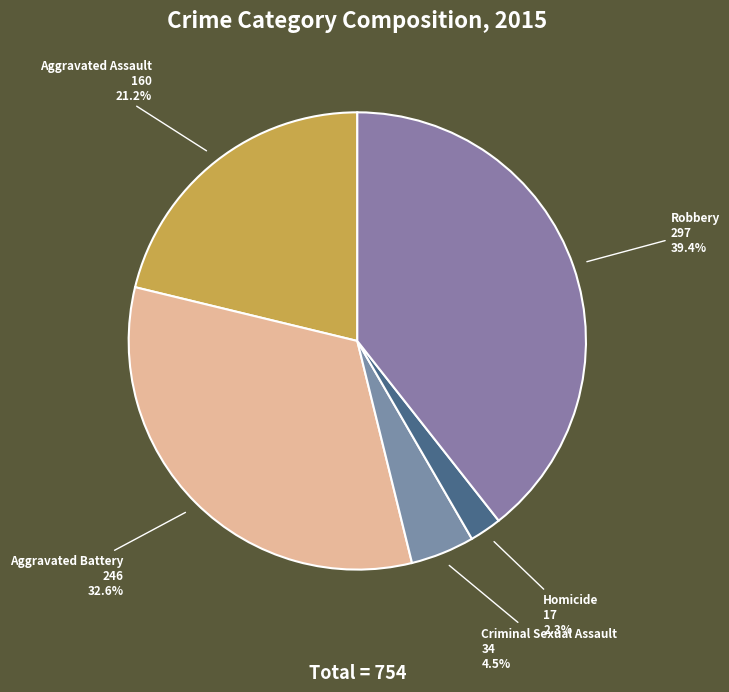

Between Homicide and Robbery, which is larger?

Robbery